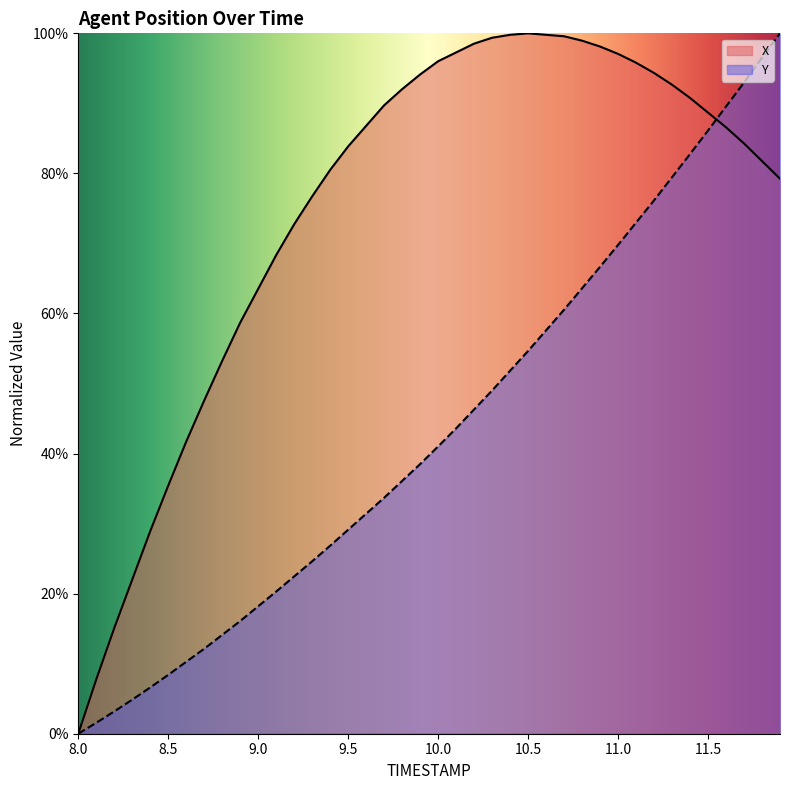

What is the label of the 37th point from the right?

8.3